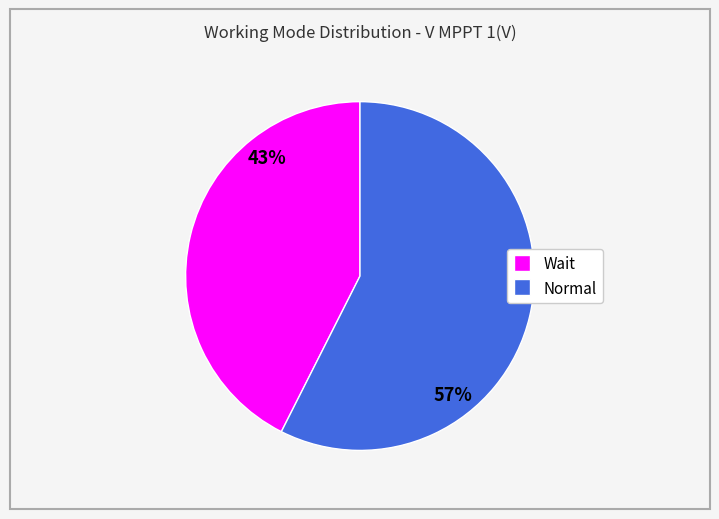

Rank the categories by value from highest to lowest.

Normal, Wait